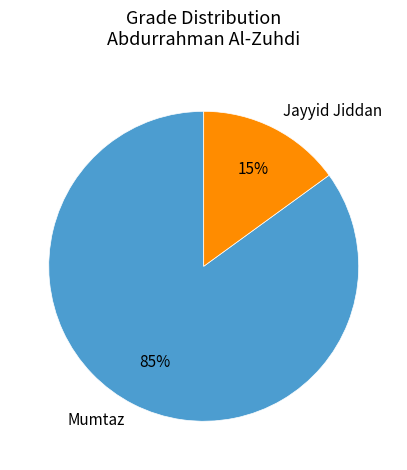

To the nearest percent, what is the average slice percentage?

50%